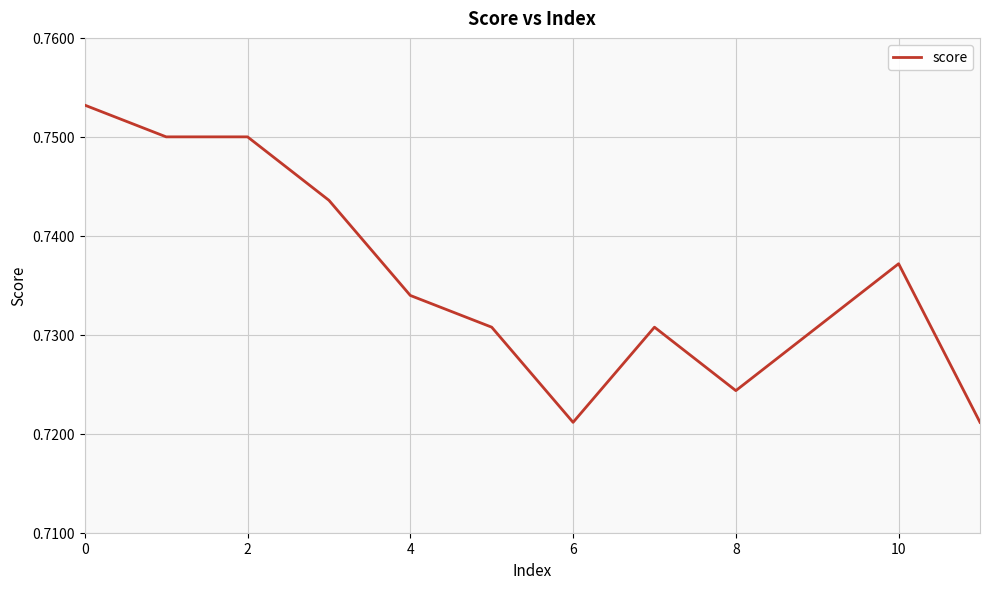

True or false: the data shows 1.3 at 8.

False